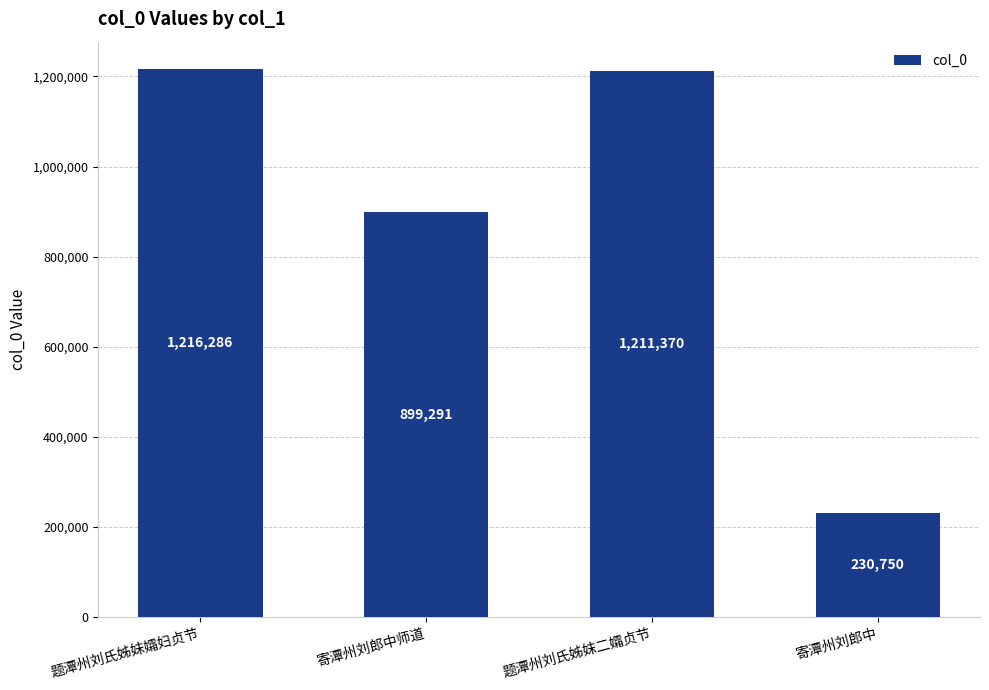

Reading left to right, list all the values displayed in this chart.

1216286	899291	1211370	230750